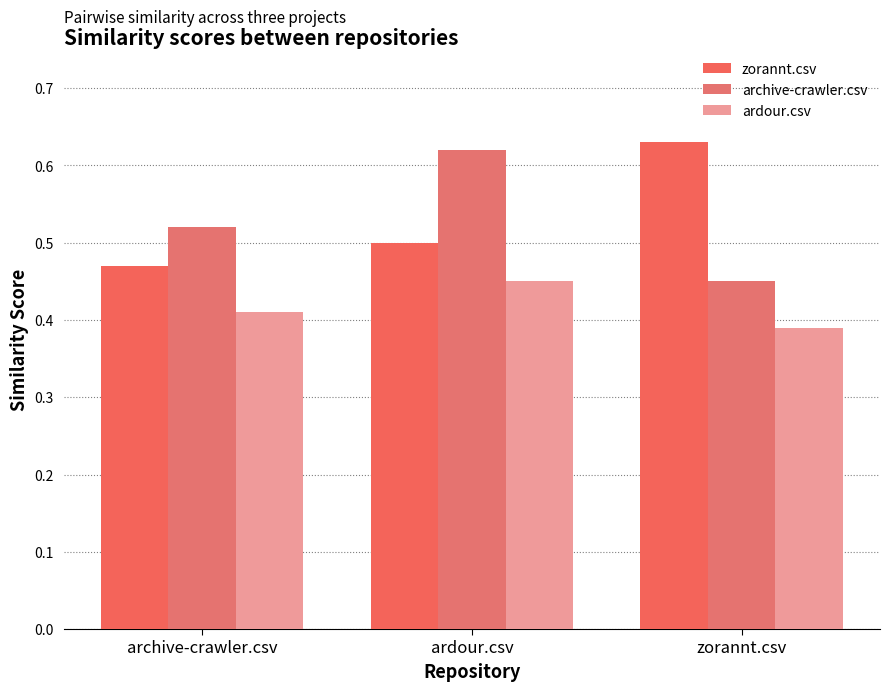

Where is archive-crawler.csv nearest to the value 0?

zorannt.csv